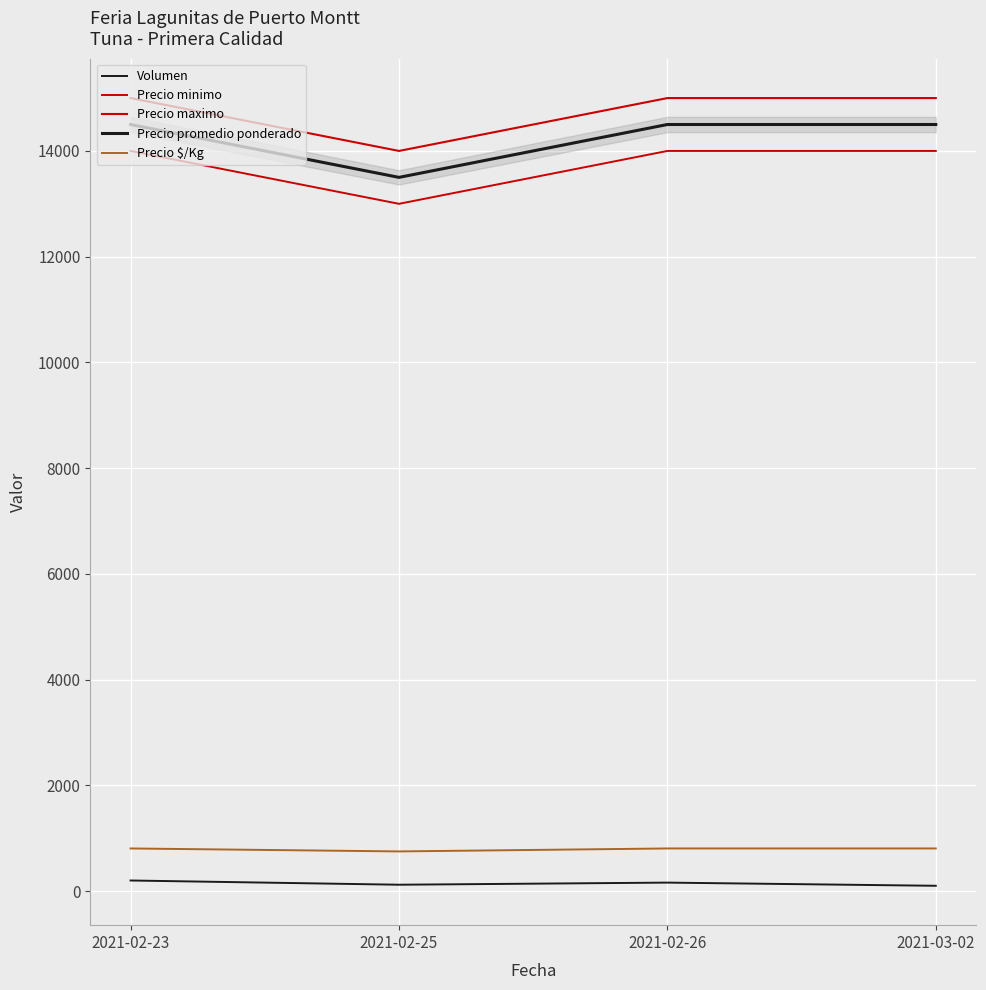

How many lines are shown in the chart?

5